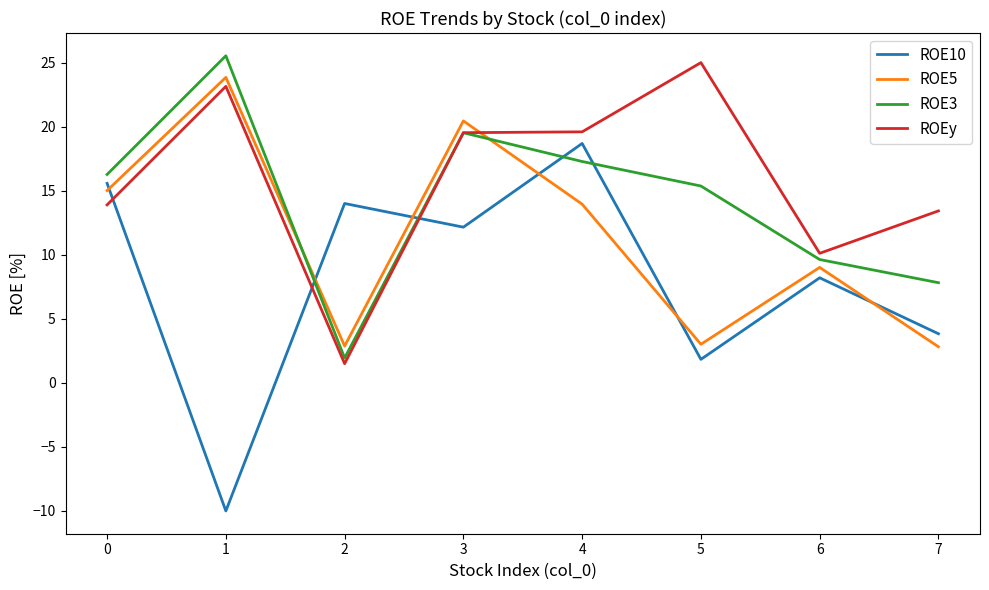

Is it true that ROE5 equals 15.2 at 6?

False